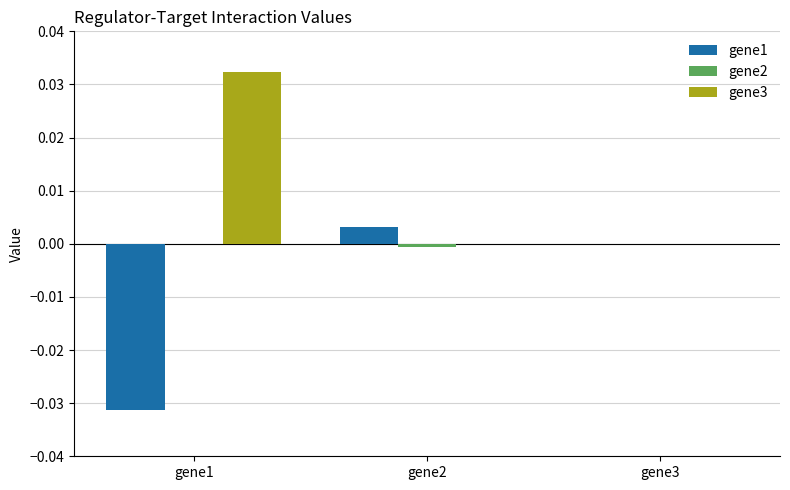

How many categories are shown in the chart?

3